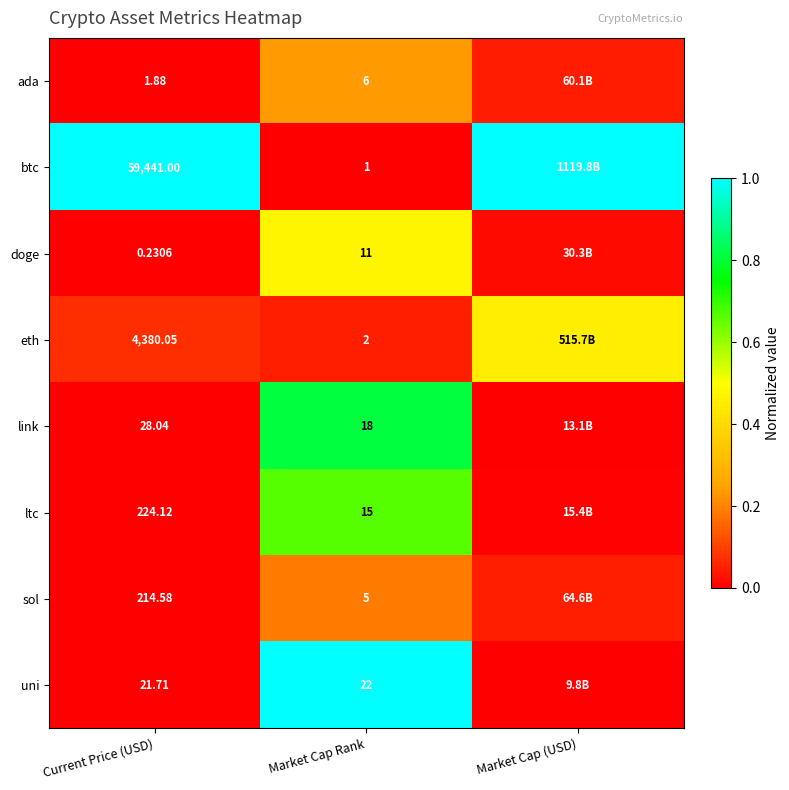

Is the value of link at Market Cap Rank greater than the value of eth at Current Price (USD)?

No